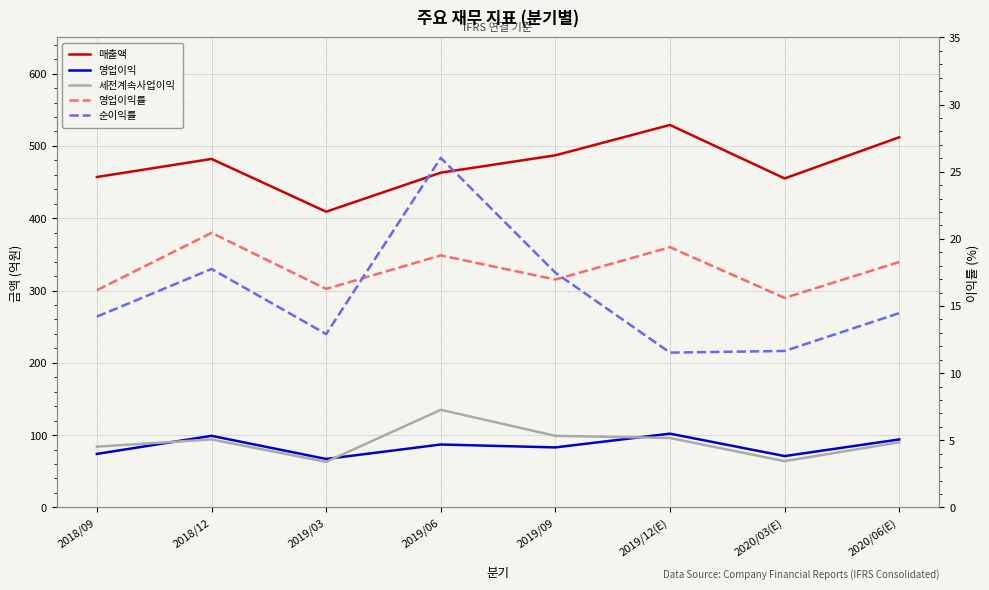

What is the total value across all series at 2020/03(E)?

617.2